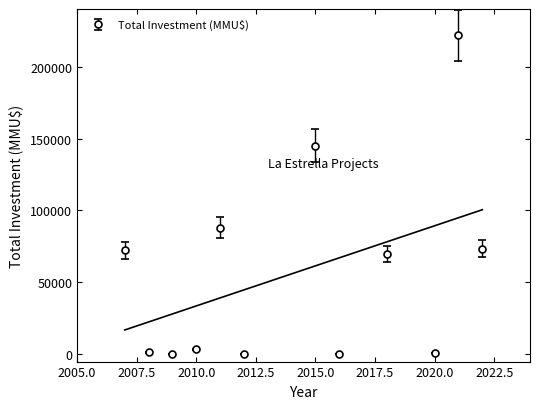

True or false: Total Investment (MMU$) has more than 2 interior local peaks.

True